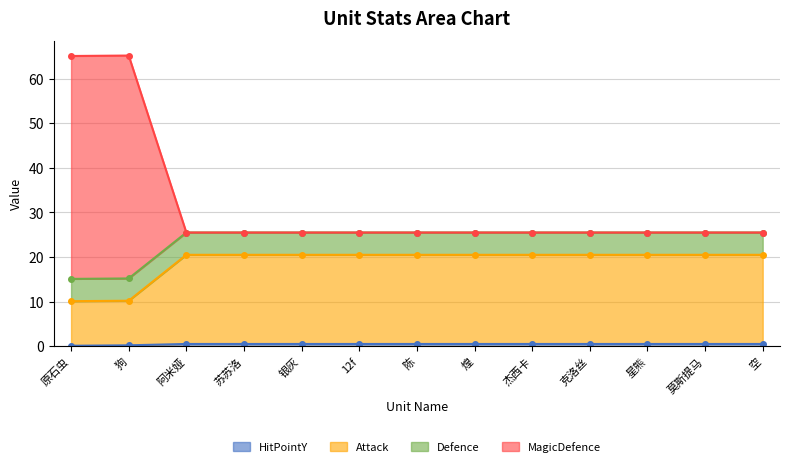

The HitPointY series shows 0.5 at 12f. True or false?

True